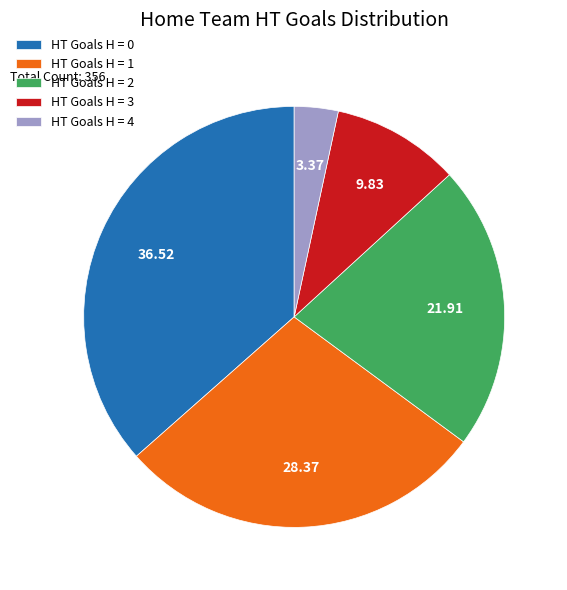

Approximately how many times larger is the value at HT Goals H = 1 compared to HT Goals H = 3?

2.9